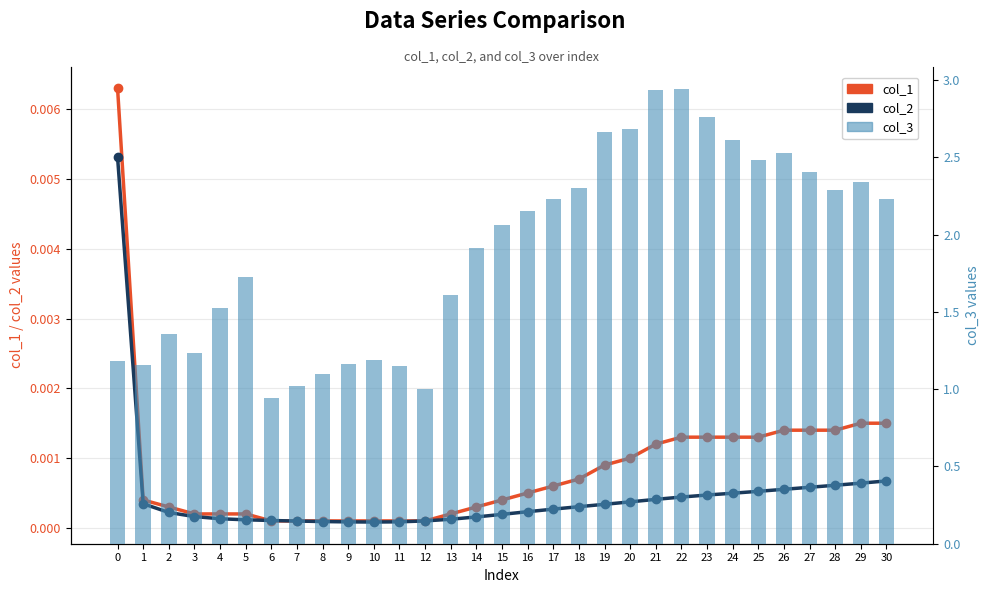

Which category has the lowest value across all series?

10